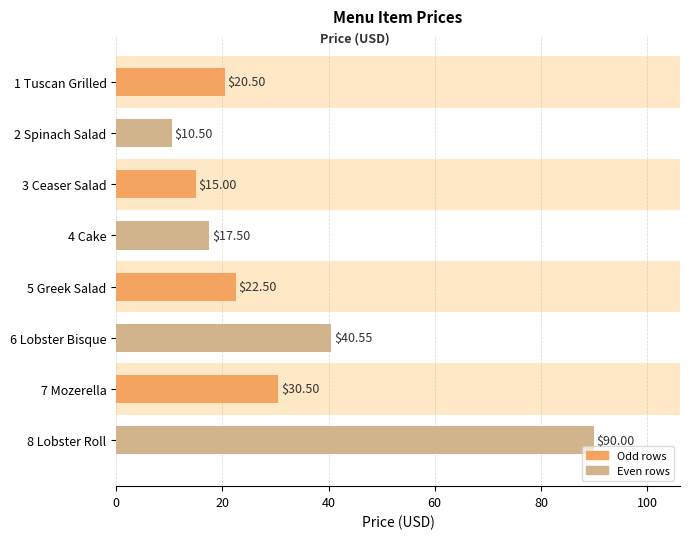

What is the average value?

30.9